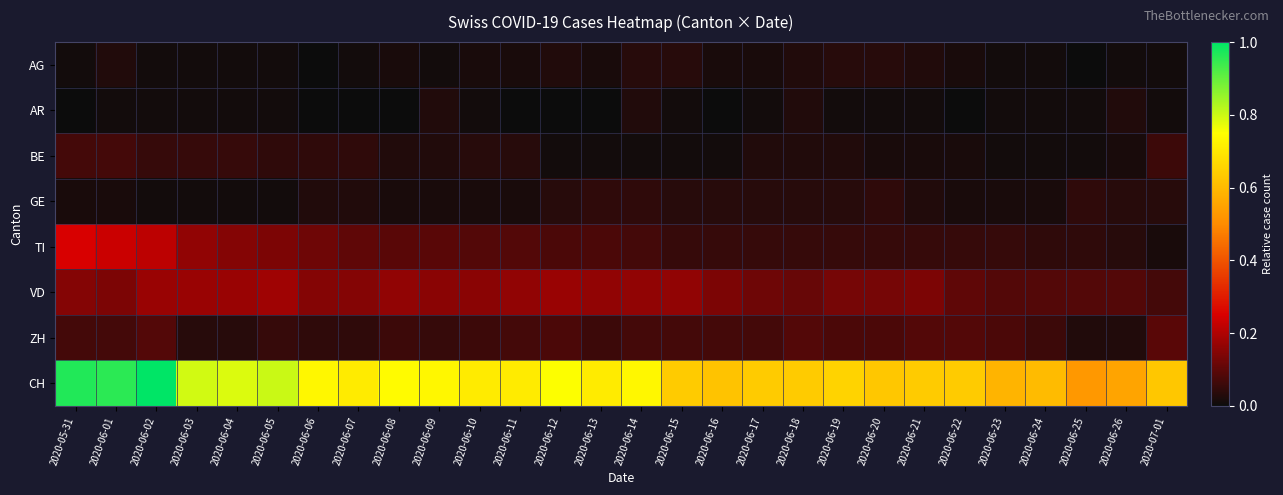

What is the total value across all series at 2020-06-23?

0.8